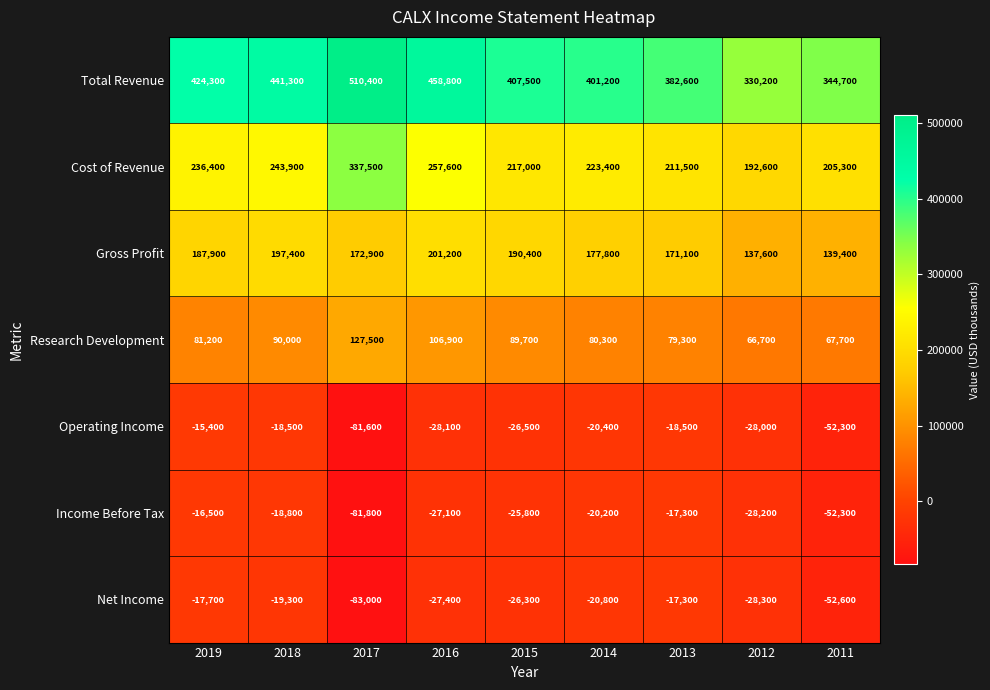

How many data points does each series have?

9